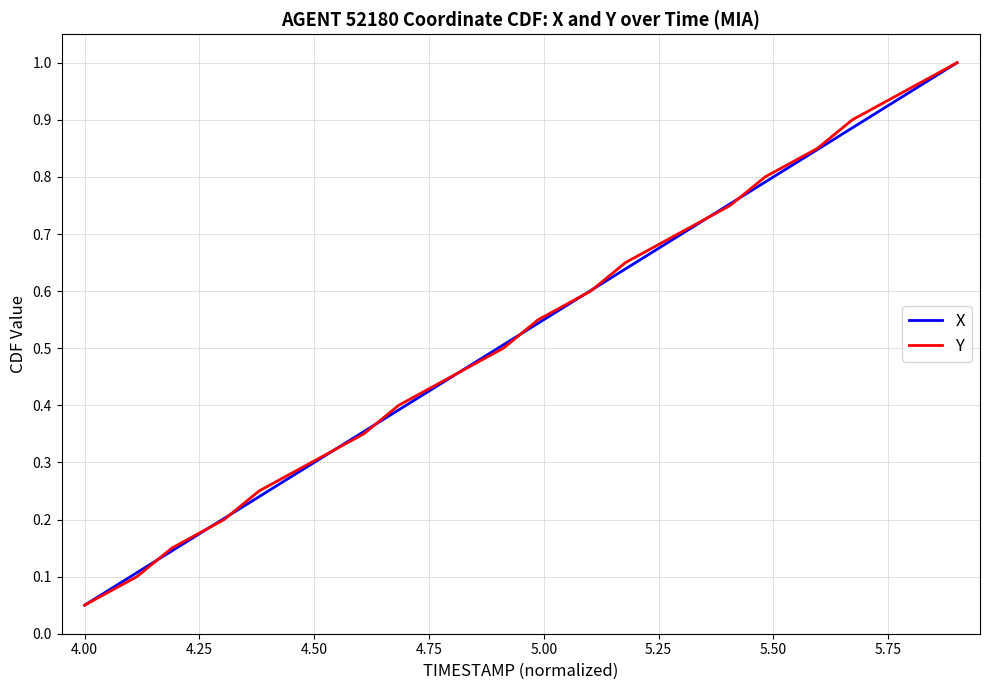

What is the highest value of the X series?

1.0